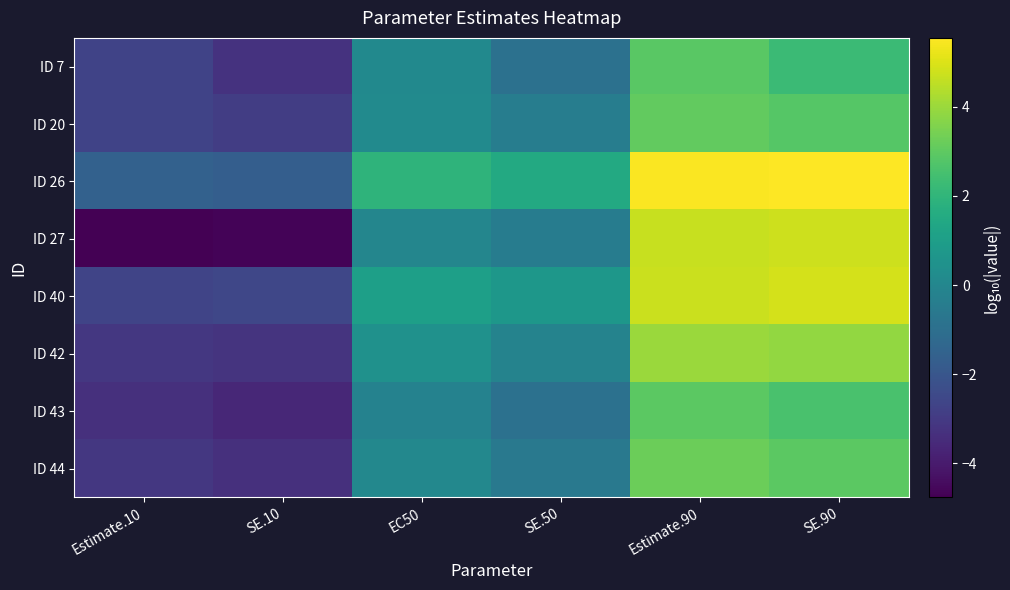

Reading left to right, extract all data points from this chart.

ID 7: Estimate.10=-2.7	SE.10=-3.3	EC50=0.1	SE.50=-0.9	Estimate.90=2.9	SE.90=2.3
ID 20: Estimate.10=-2.7	SE.10=-2.9	EC50=0.2	SE.50=-0.4	Estimate.90=3.1	SE.90=2.8
ID 26: Estimate.10=-1.6	SE.10=-1.7	EC50=2.0	SE.50=1.5	Estimate.90=5.5	SE.90=5.5
ID 27: Estimate.10=-4.8	SE.10=-4.7	EC50=-0.0	SE.50=-0.4	Estimate.90=4.7	SE.90=4.8
ID 40: Estimate.10=-2.6	SE.10=-2.5	EC50=1.0	SE.50=0.7	Estimate.90=4.7	SE.90=4.9
ID 42: Estimate.10=-3.1	SE.10=-3.2	EC50=0.5	SE.50=-0.1	Estimate.90=4.0	SE.90=3.9
ID 43: Estimate.10=-3.3	SE.10=-3.6	EC50=-0.2	SE.50=-0.9	Estimate.90=3.0	SE.90=2.6
ID 44: Estimate.10=-3.1	SE.10=-3.3	EC50=0.1	SE.50=-0.6	Estimate.90=3.2	SE.90=3.0